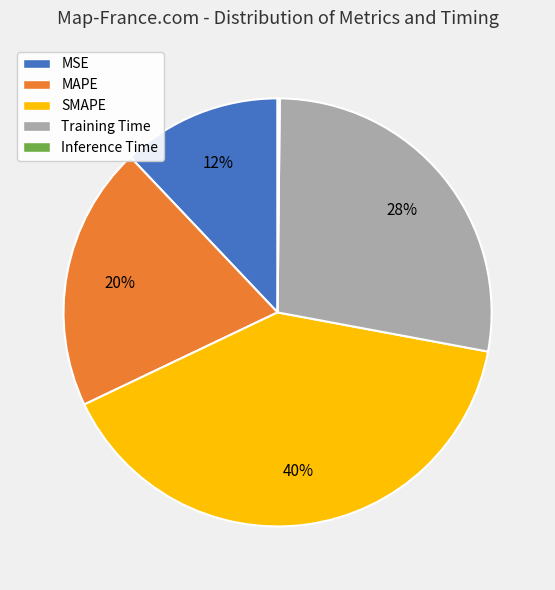

Does SMAPE represent more than half of the total?

No